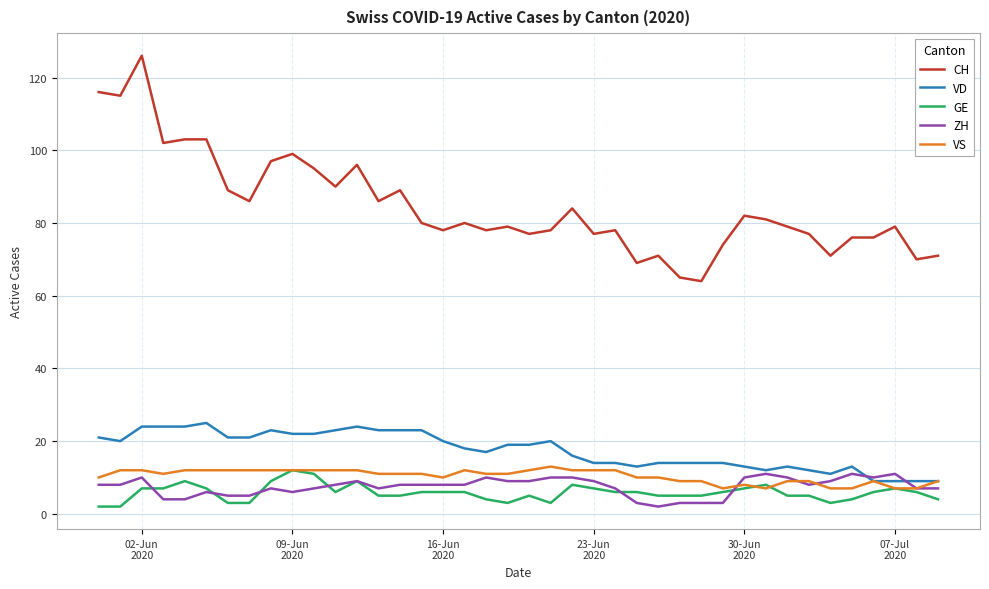

Which series has the largest total across all categories?

CH